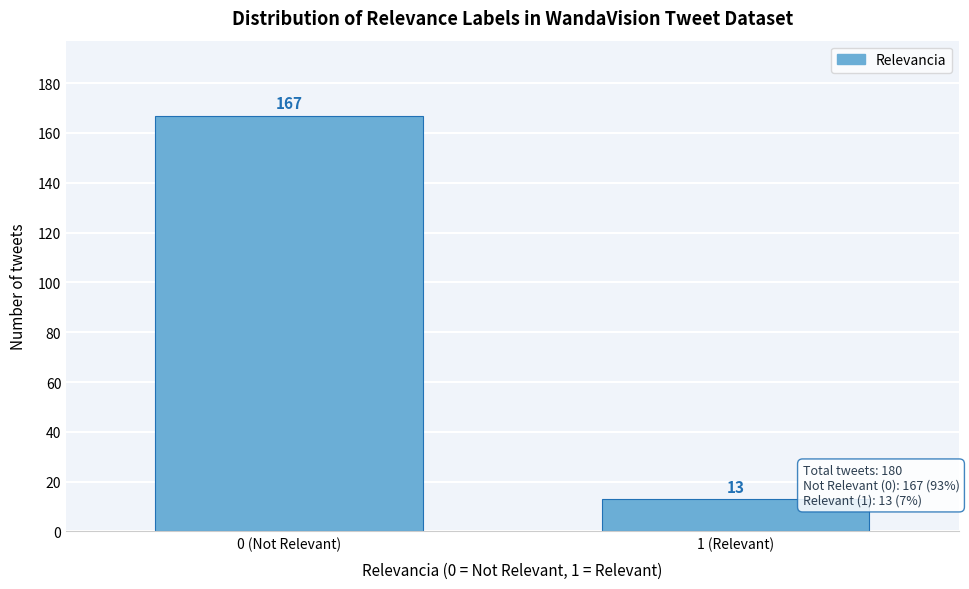

Reading left to right, list all the values displayed in this chart.

0 (Not Relevant)=167	1 (Relevant)=13